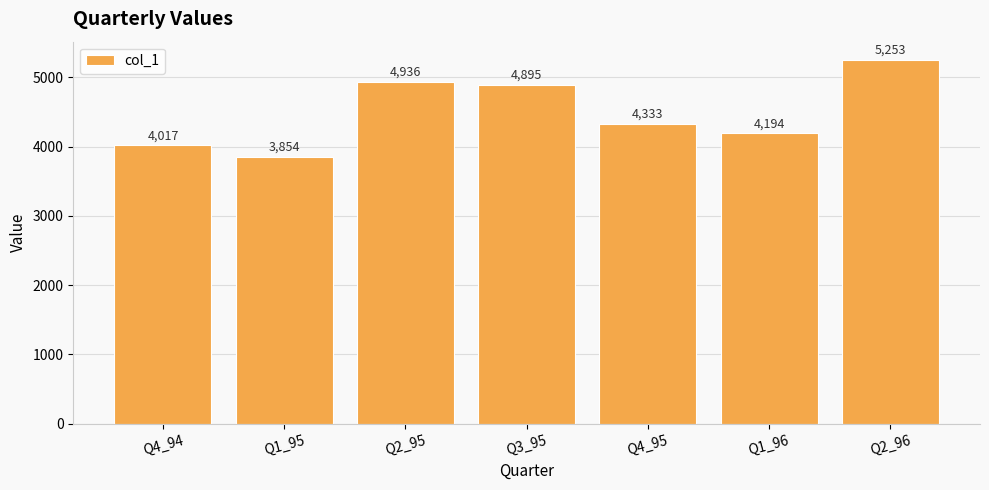

Rank the categories by value from highest to lowest.

Q2_96, Q2_95, Q3_95, Q4_95, Q1_96, Q4_94, Q1_95